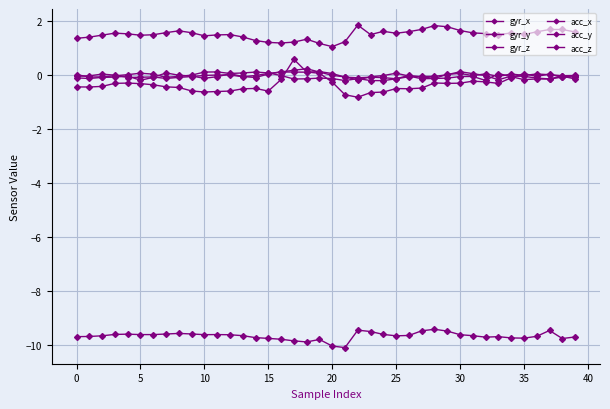

Which series ends up on top after the final intersection of gyr_z and gyr_y?

gyr_z